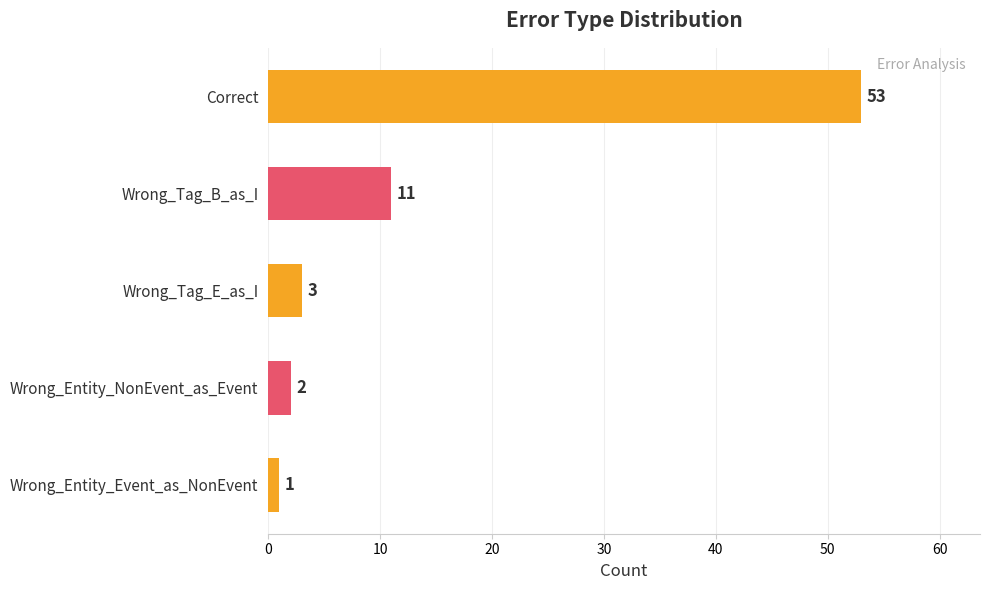

List the labels in order of value, smallest first.

Wrong_Entity_Event_as_NonEvent, Wrong_Entity_NonEvent_as_Event, Wrong_Tag_E_as_I, Wrong_Tag_B_as_I, Correct